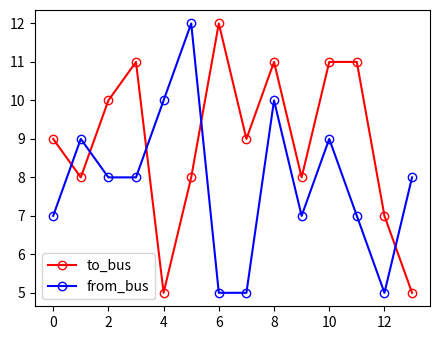

How many series are shown in this chart?

2